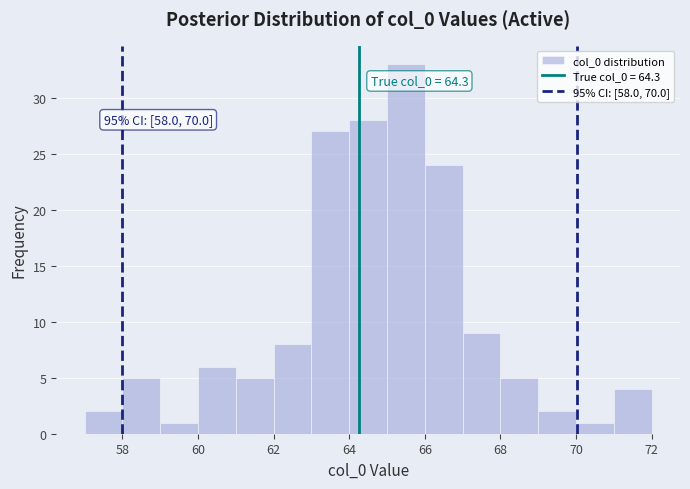

Which range on the x-axis has the tallest bar?

65 to 66